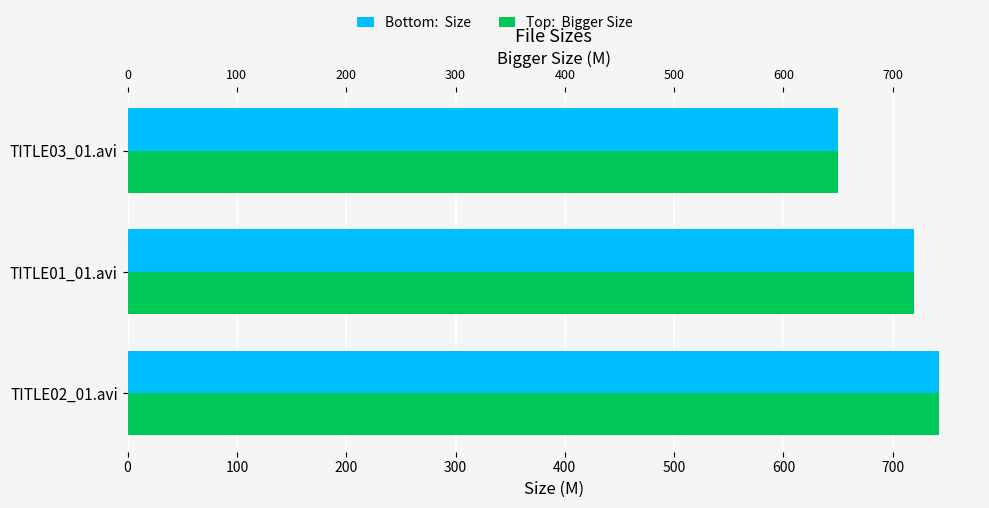

What is the difference between the maximum and minimum values in the Bigger Size series?

92.7